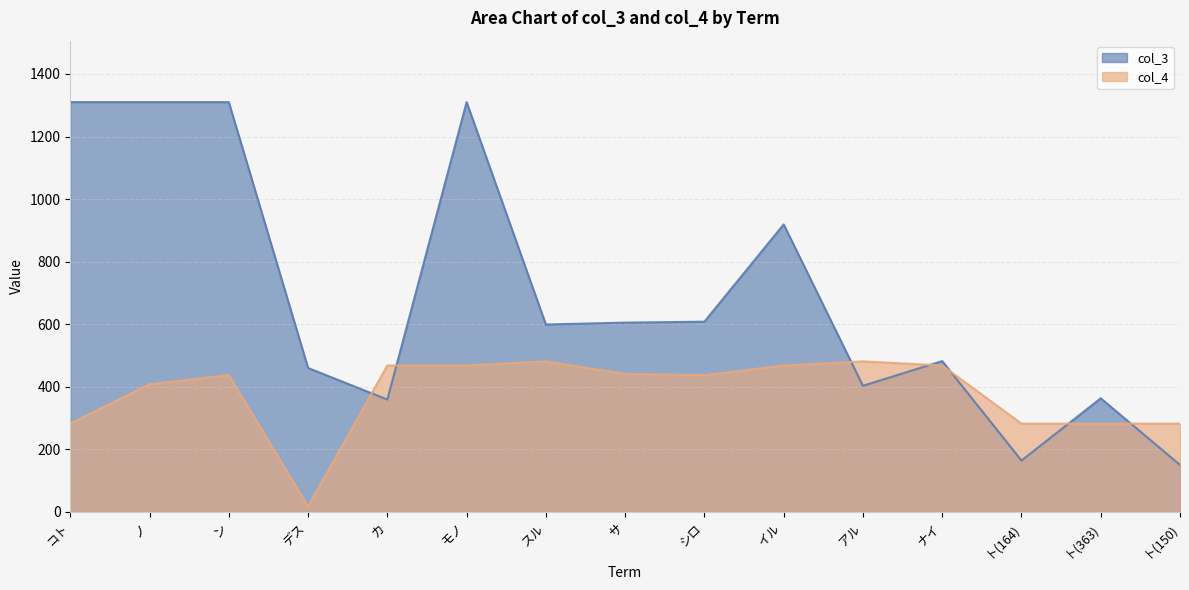

Rank the categories by col_3 value from lowest to highest.

ト(150), ト(164), カ, ト(363), アル, デス, ナイ, スル, サ, シロ, イル, コト, ノ, ン, モノ